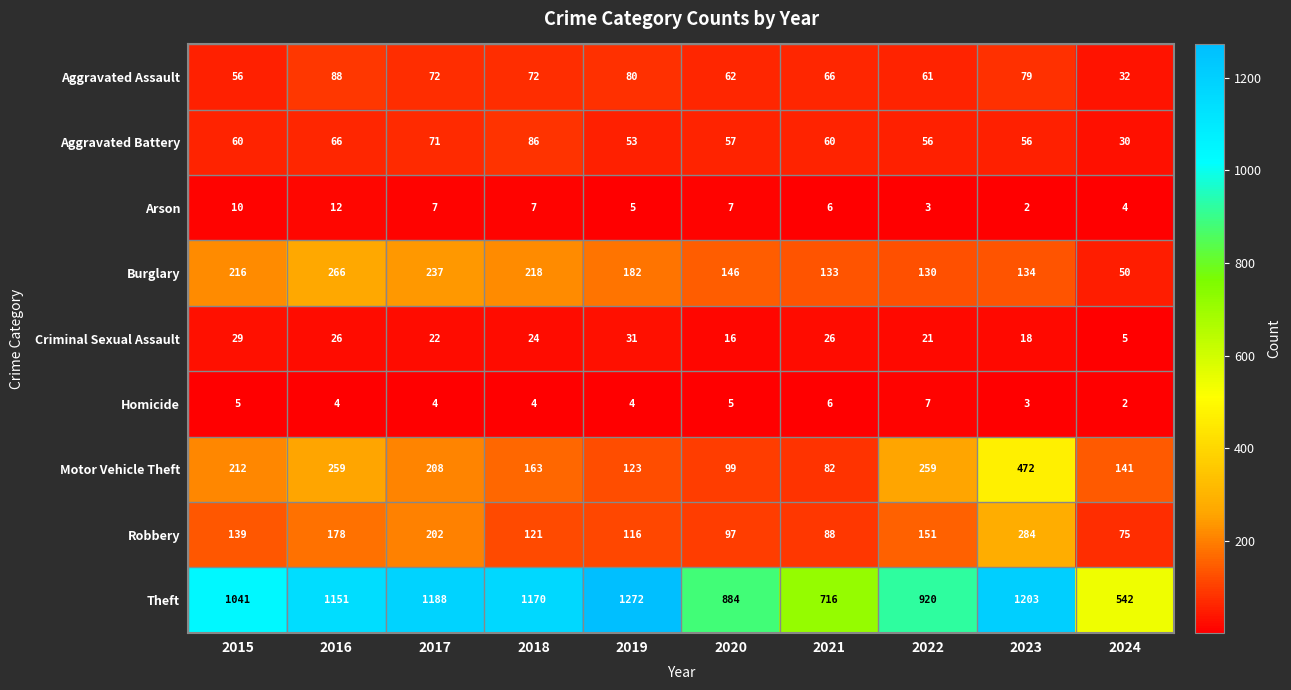

Rank the series at 2016 from highest to lowest value.

Theft, Burglary, Motor Vehicle Theft, Robbery, Aggravated Assault, Aggravated Battery, Criminal Sexual Assault, Arson, Homicide